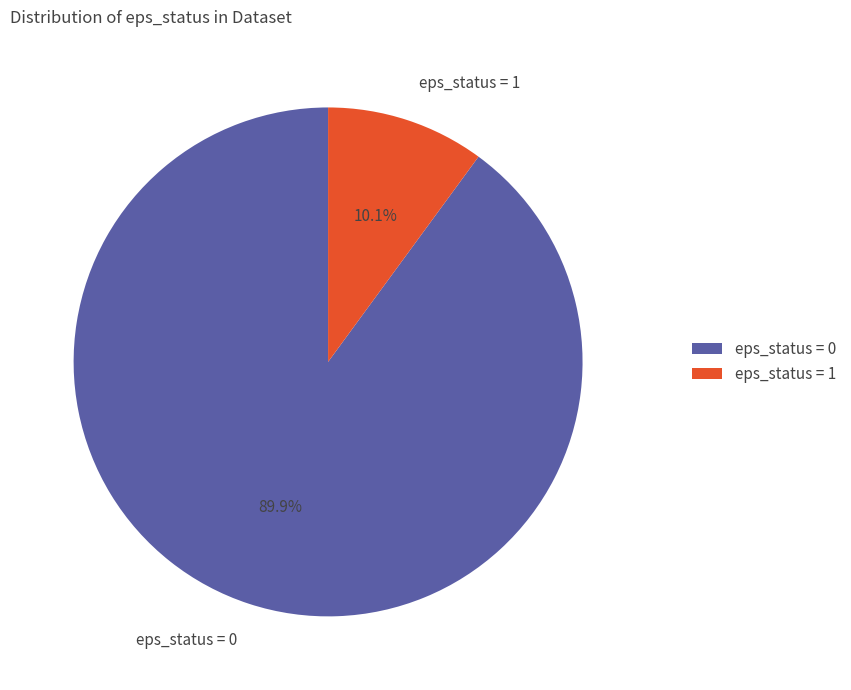

What percentage do eps_status = 0 and eps_status = 1 together represent?

100.0%